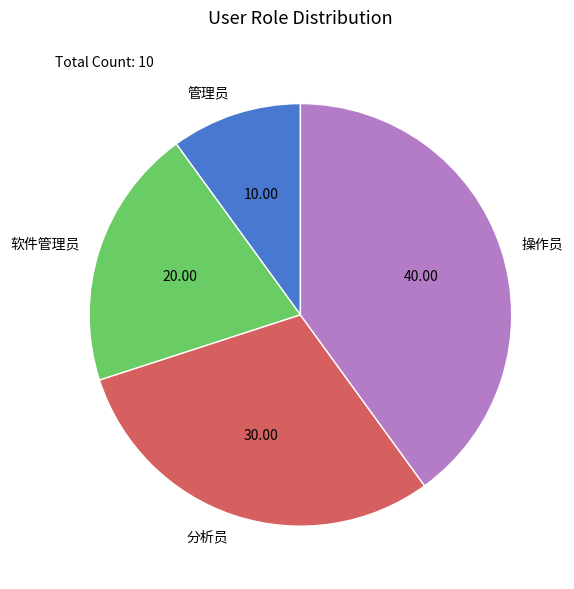

How many segments does this pie chart have?

4